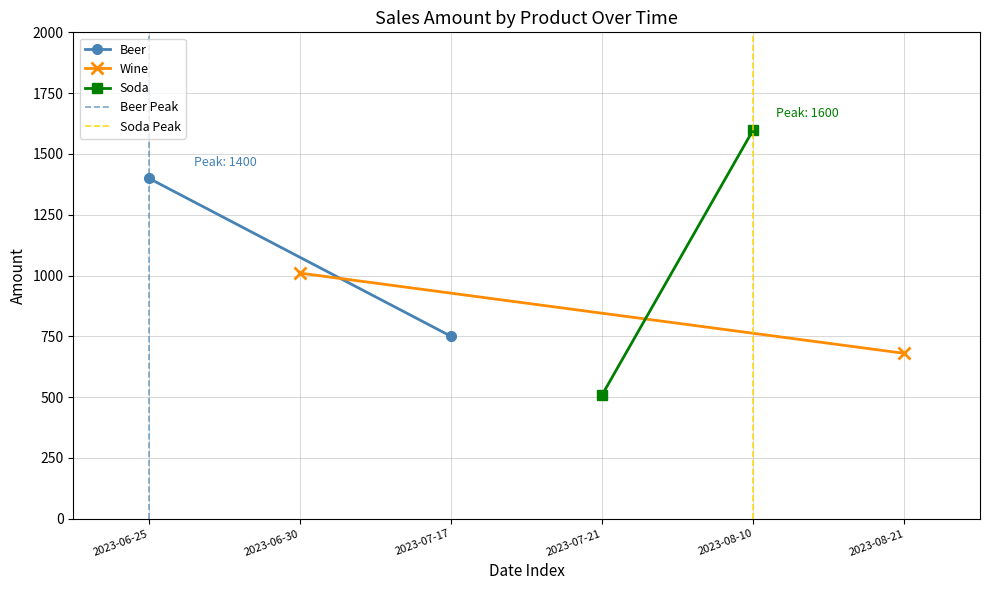

How many Soda values are between 510 and 1600?

2